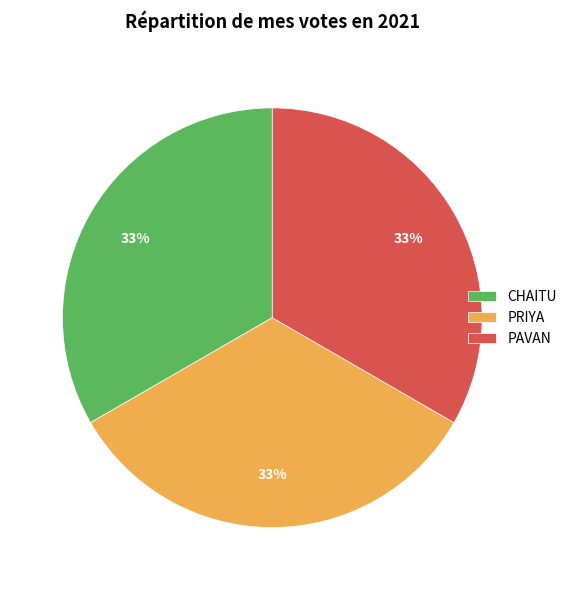

Is PRIYA the majority of the pie?

No